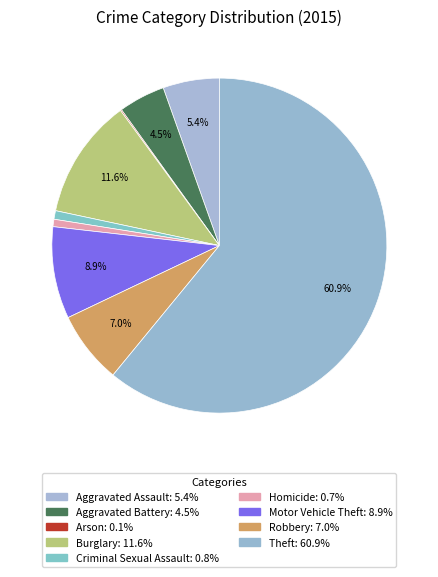

Rank the categories by value from highest to lowest.

Theft, Burglary, Motor Vehicle Theft, Robbery, Aggravated Assault, Aggravated Battery, Criminal Sexual Assault, Homicide, Arson